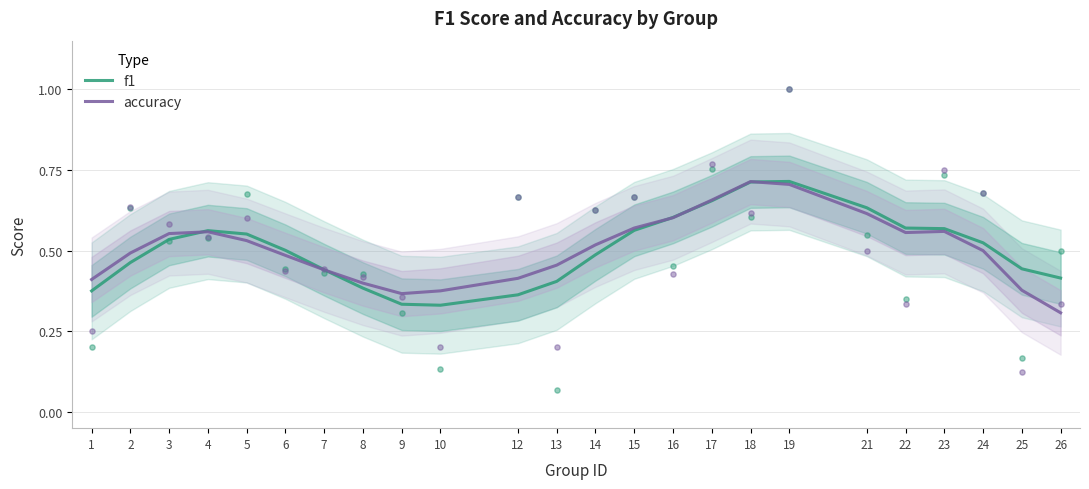

Which series has the widest spread of Y values?

accuracy